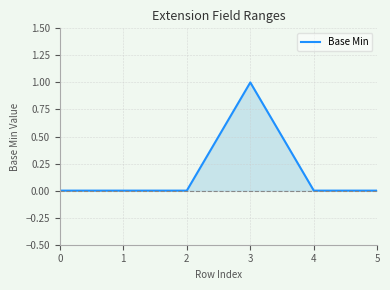

Count the values in the range 0 to 1.

6